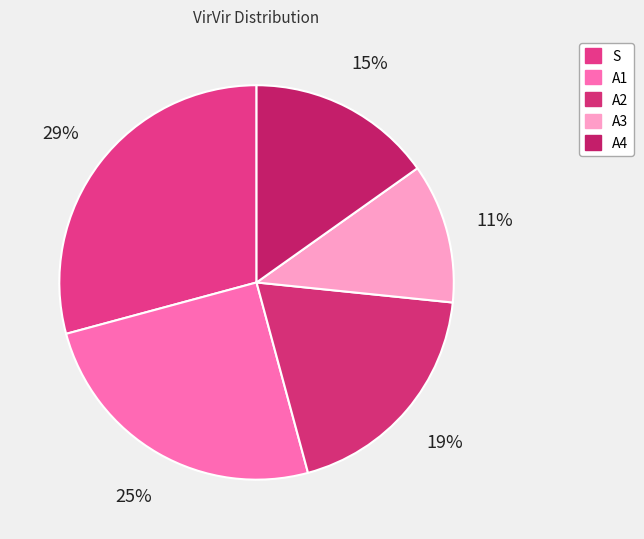

What percentage is the A4 slice, to the nearest percent?

15%